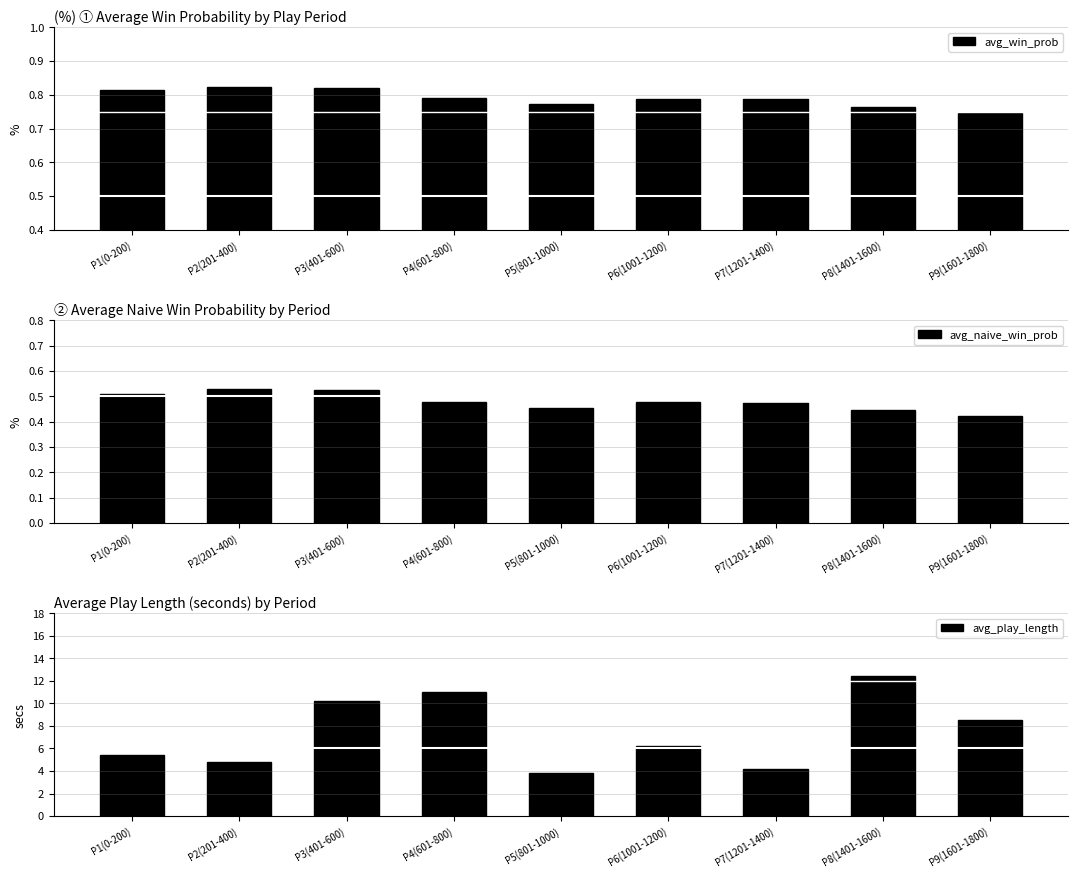

What are all the series names shown in the legend?

avg_win_prob, avg_naive_win_prob, avg_play_length